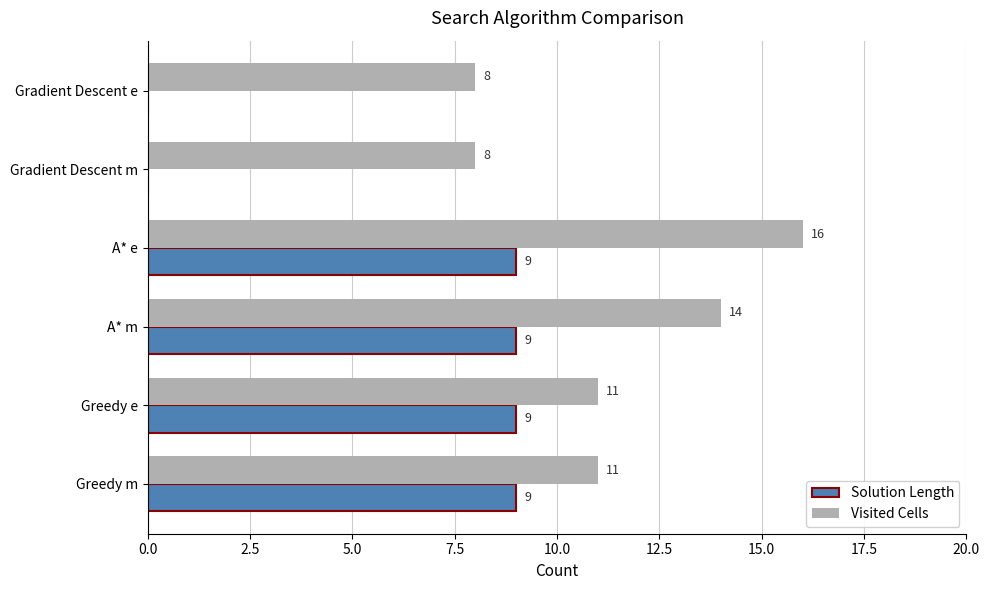

The value of Solution Length at A* m is 14. True or false?

False